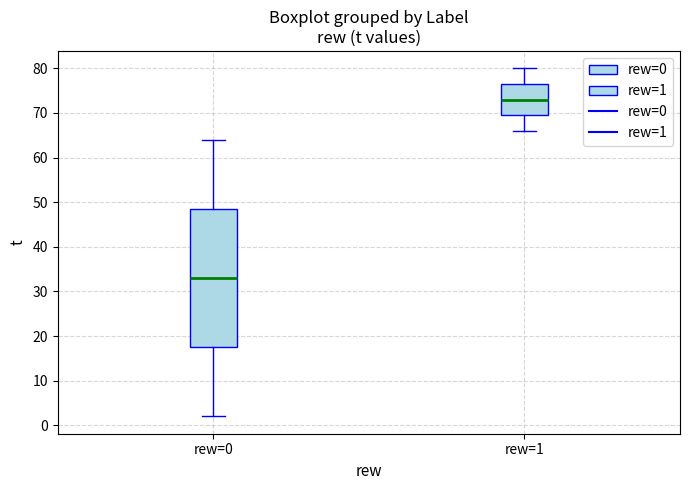

Which box's median line is the highest?

rew=1